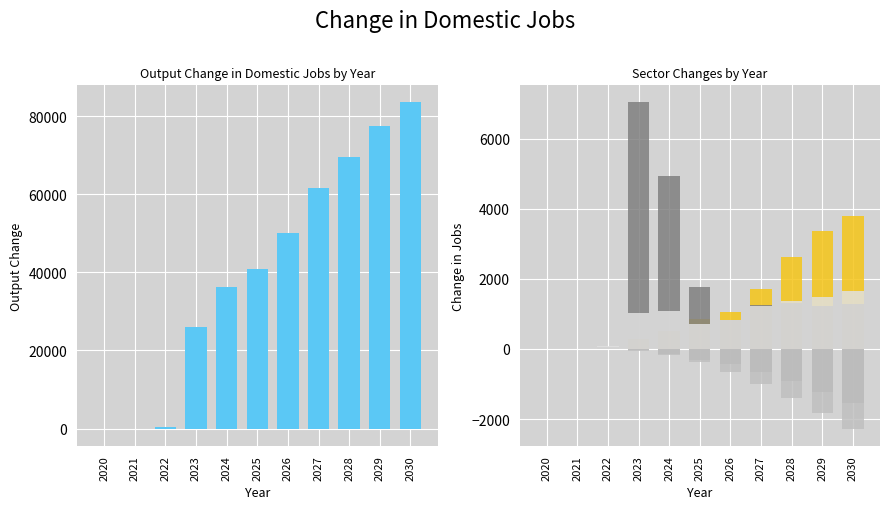

Is it true that After Productivity 1 equals 6032 at 2030?

False